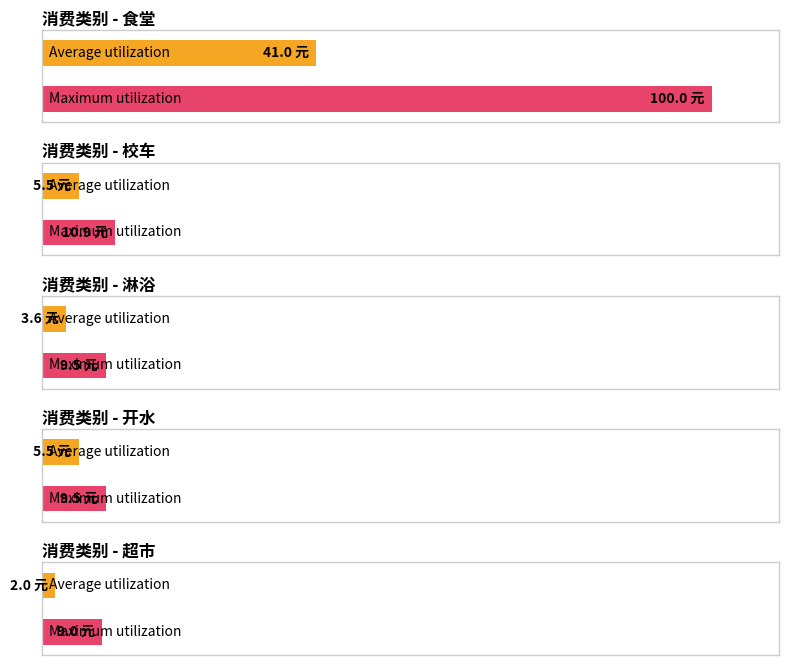

Rank the series at 开水 from highest to lowest value.

max_amount, avg_amount